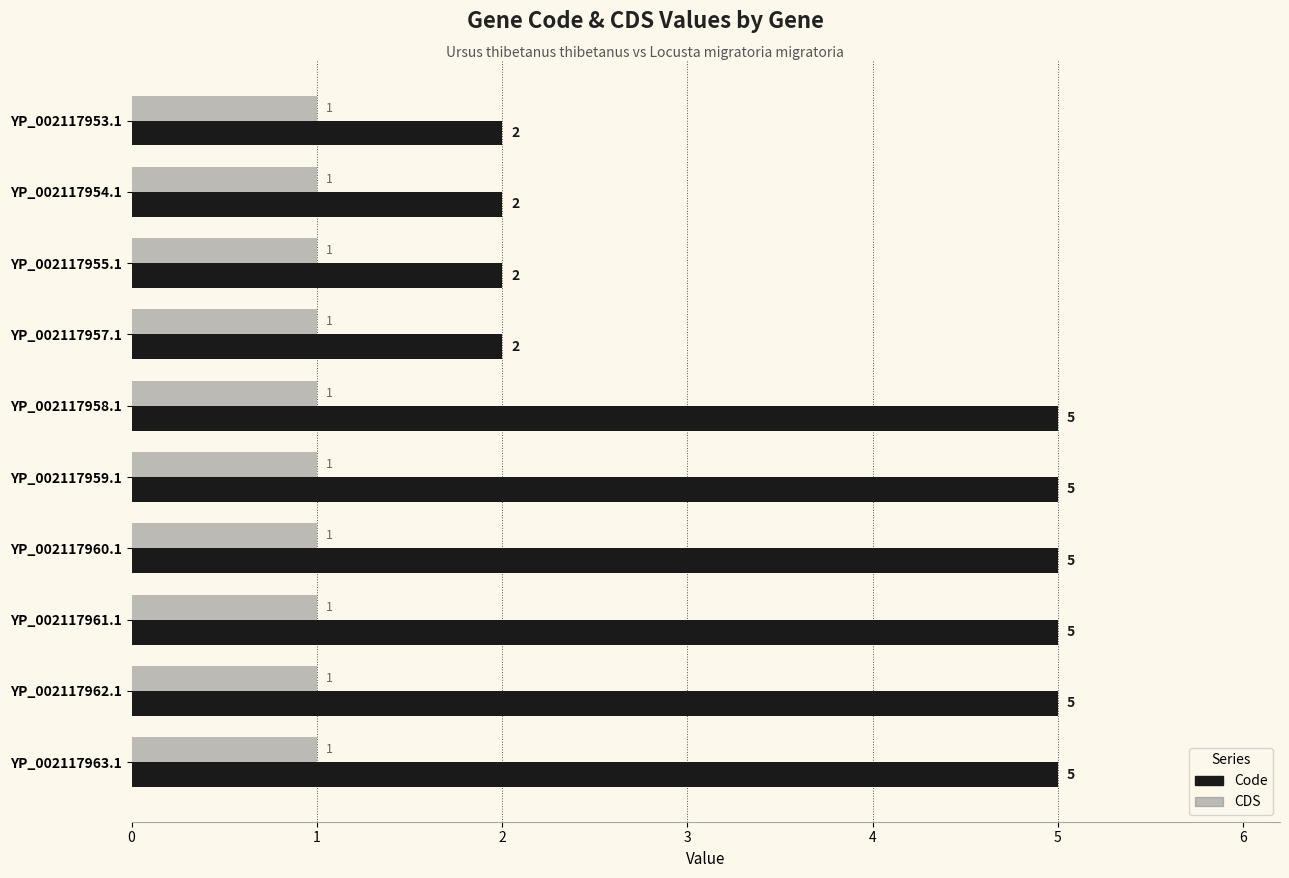

What is the total value across all series at YP_002117953.1?

3